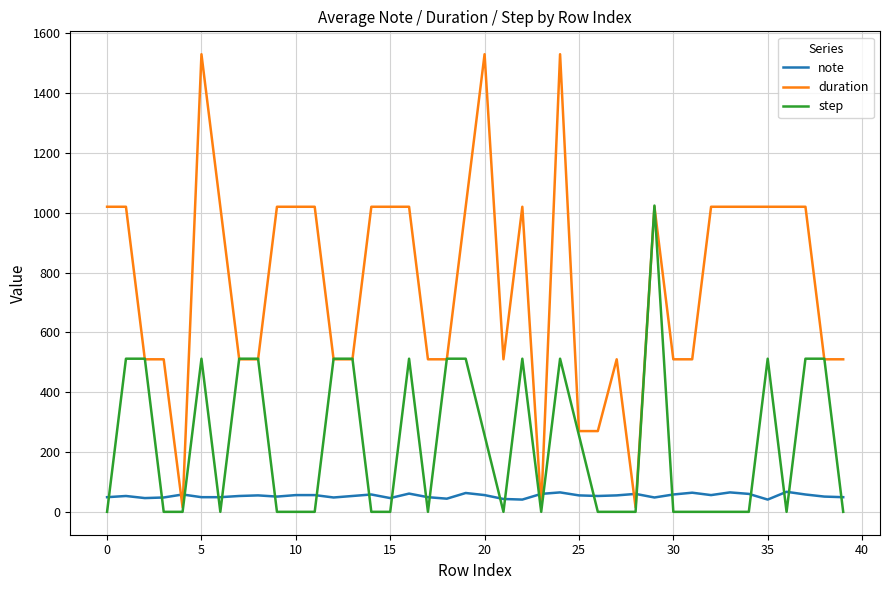

True or false: step has more than 2 interior local peaks.

True